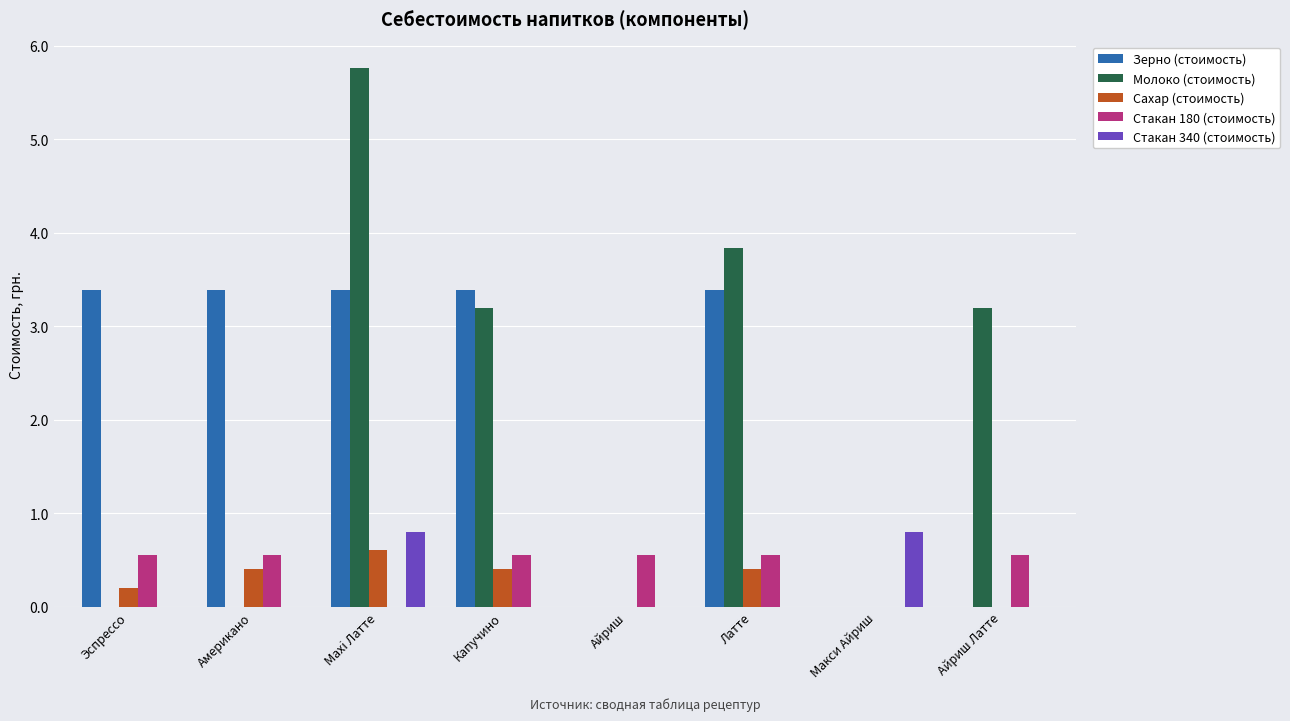

Where does the Молоко (стоимость) series first go above 3?

Maxi Латте